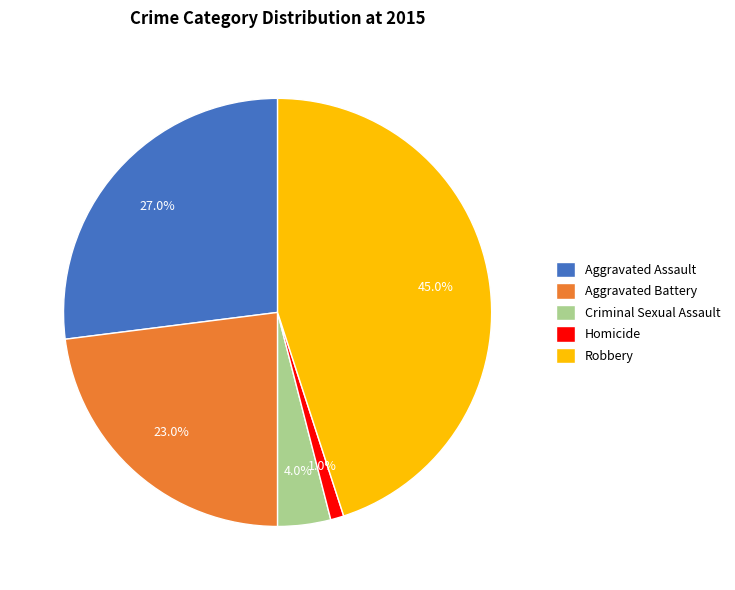

Count the number of slices in the pie.

5